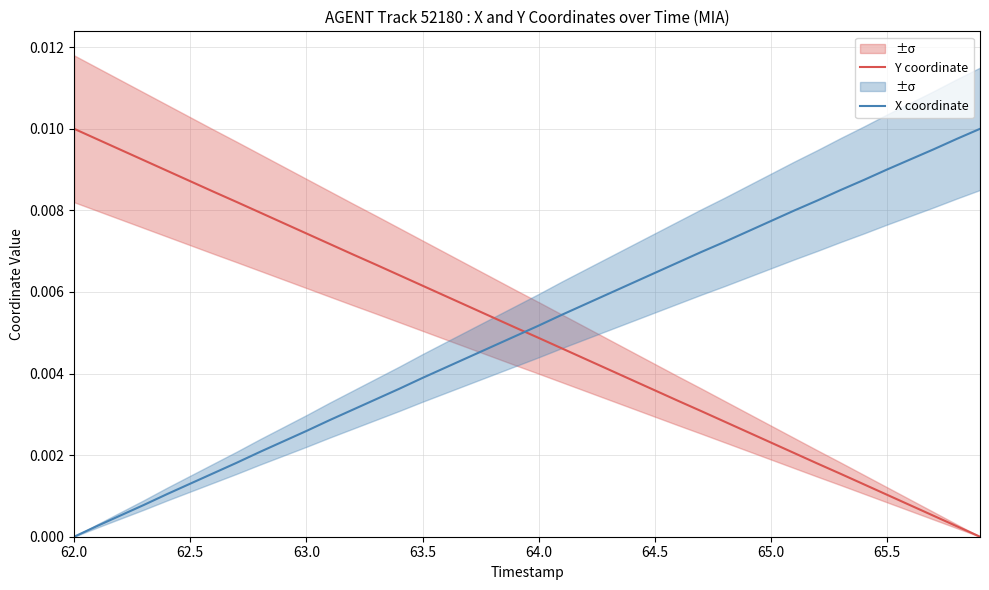

How many intersections are there between X coordinate and Y coordinate?

1